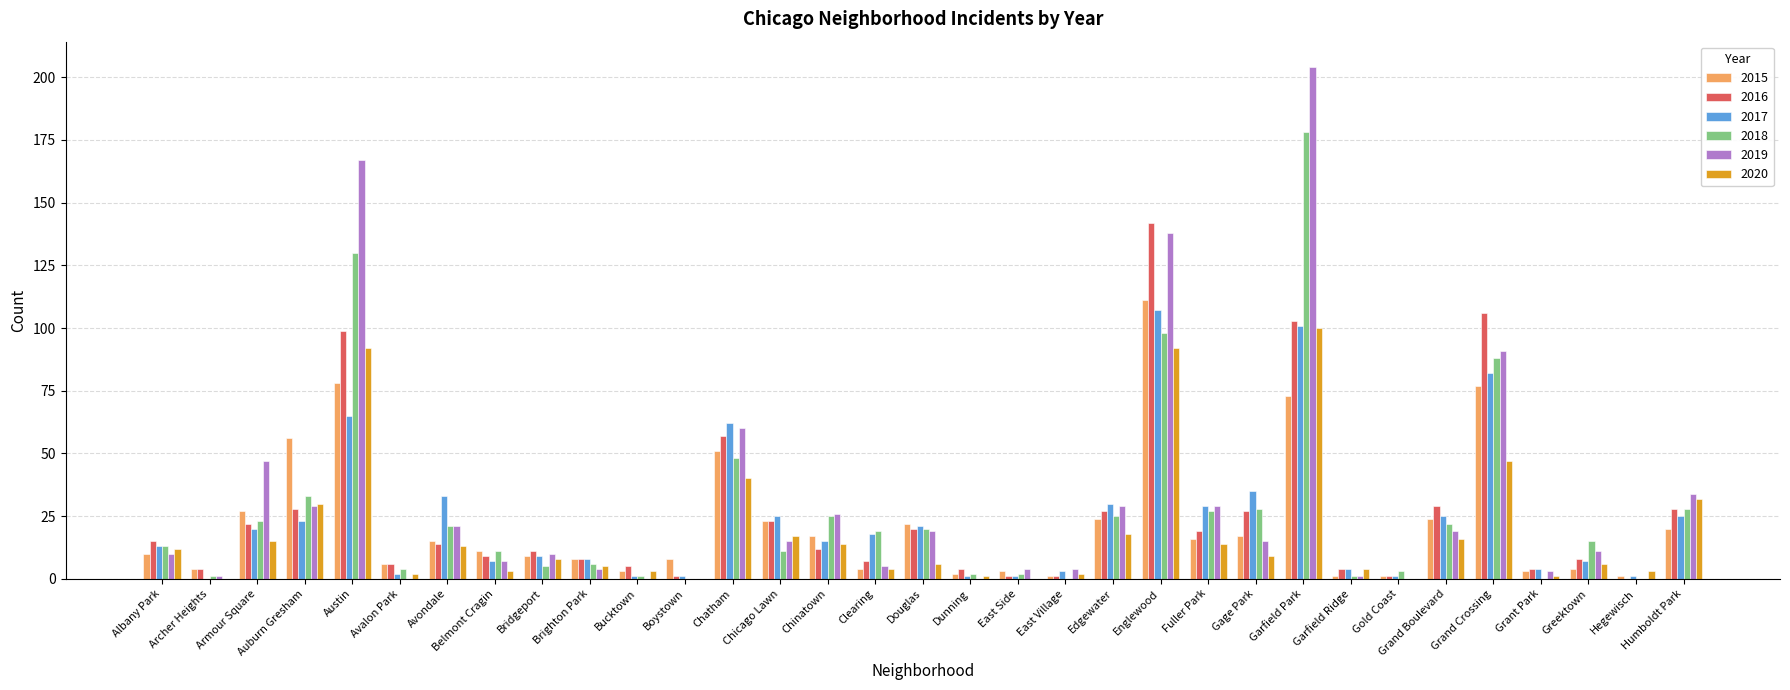

Is the value of 2020 at Chatham greater than the value of 2019 at Brighton Park?

Yes